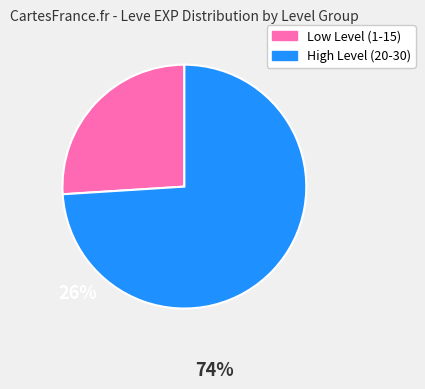

Is there a majority slice in this chart?

Yes